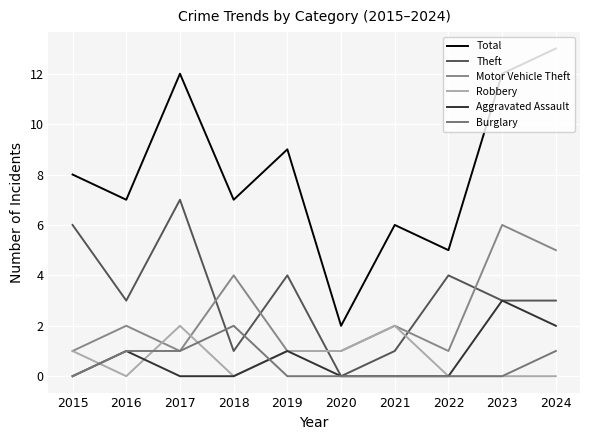

Which category has the lowest value in the Total series?

2020